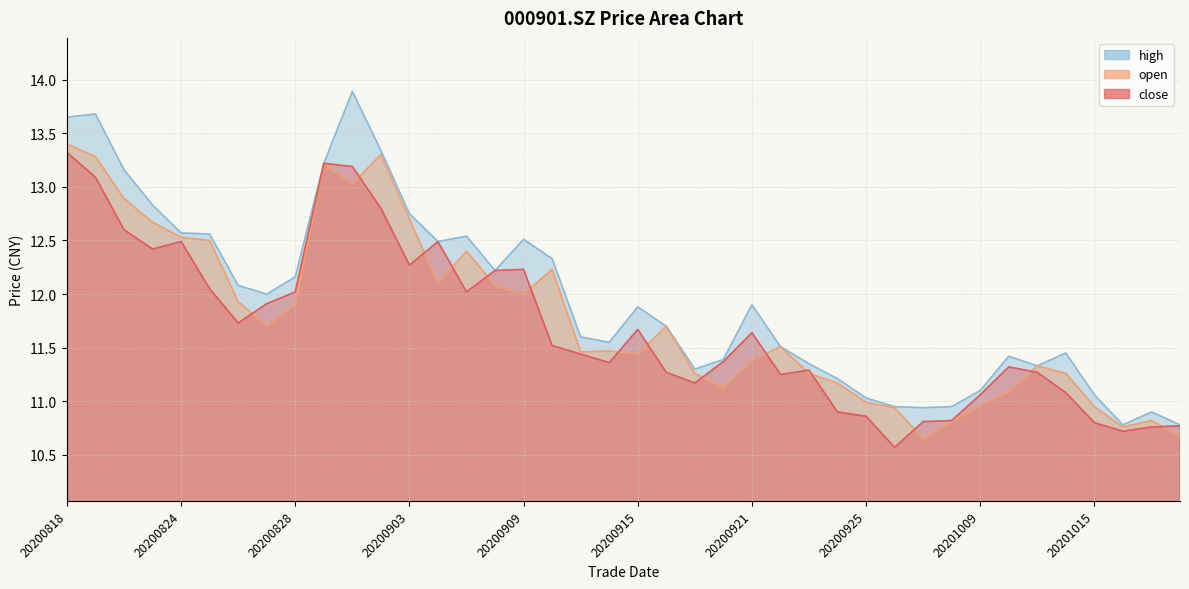

What are all the series names shown in the legend?

close, open, high